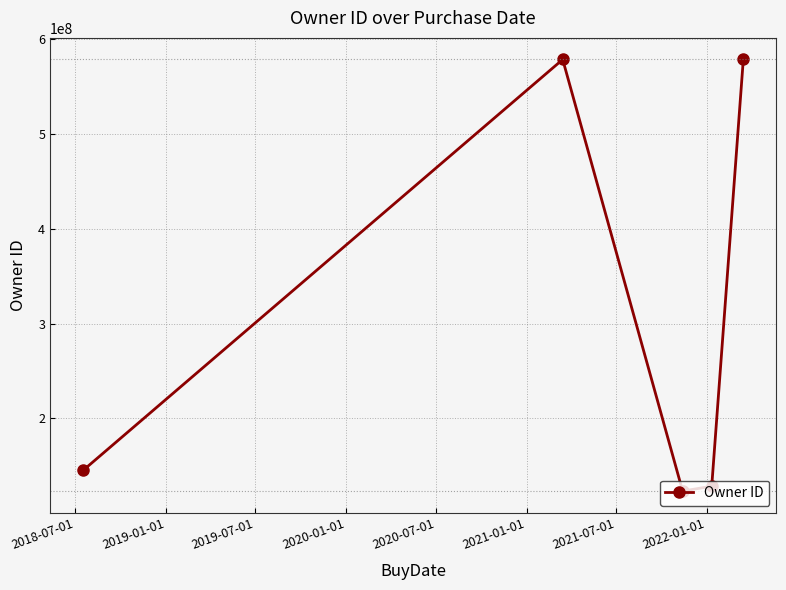

What is the value of the 4th point from the left?

128596875